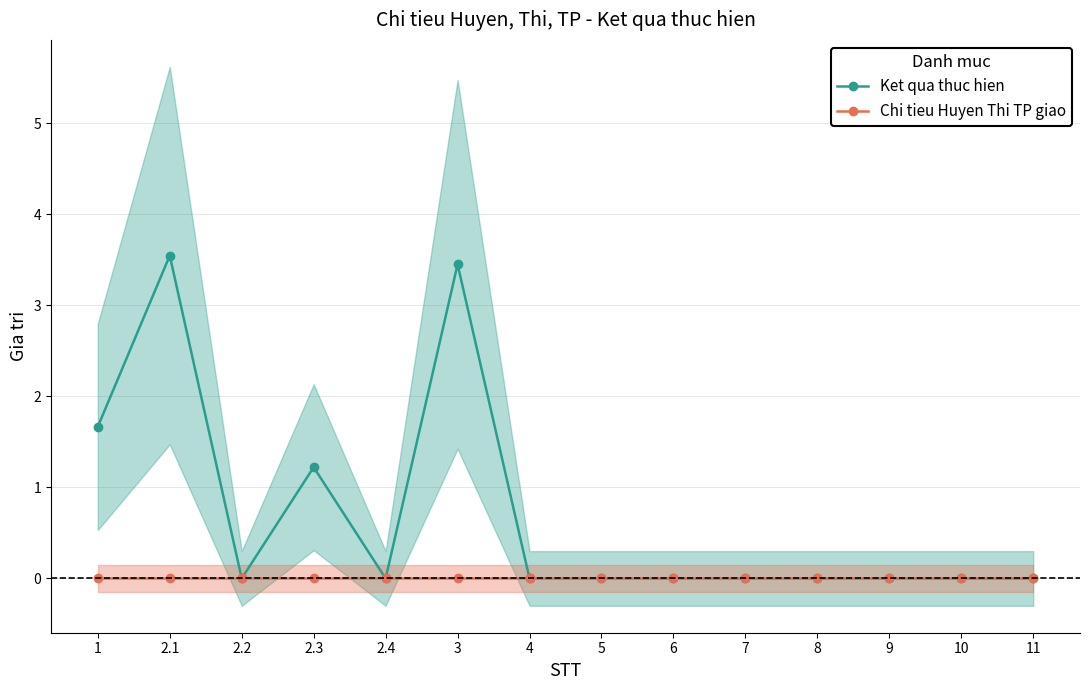

How many interior local peaks does the Ket qua thuc hien series have?

3